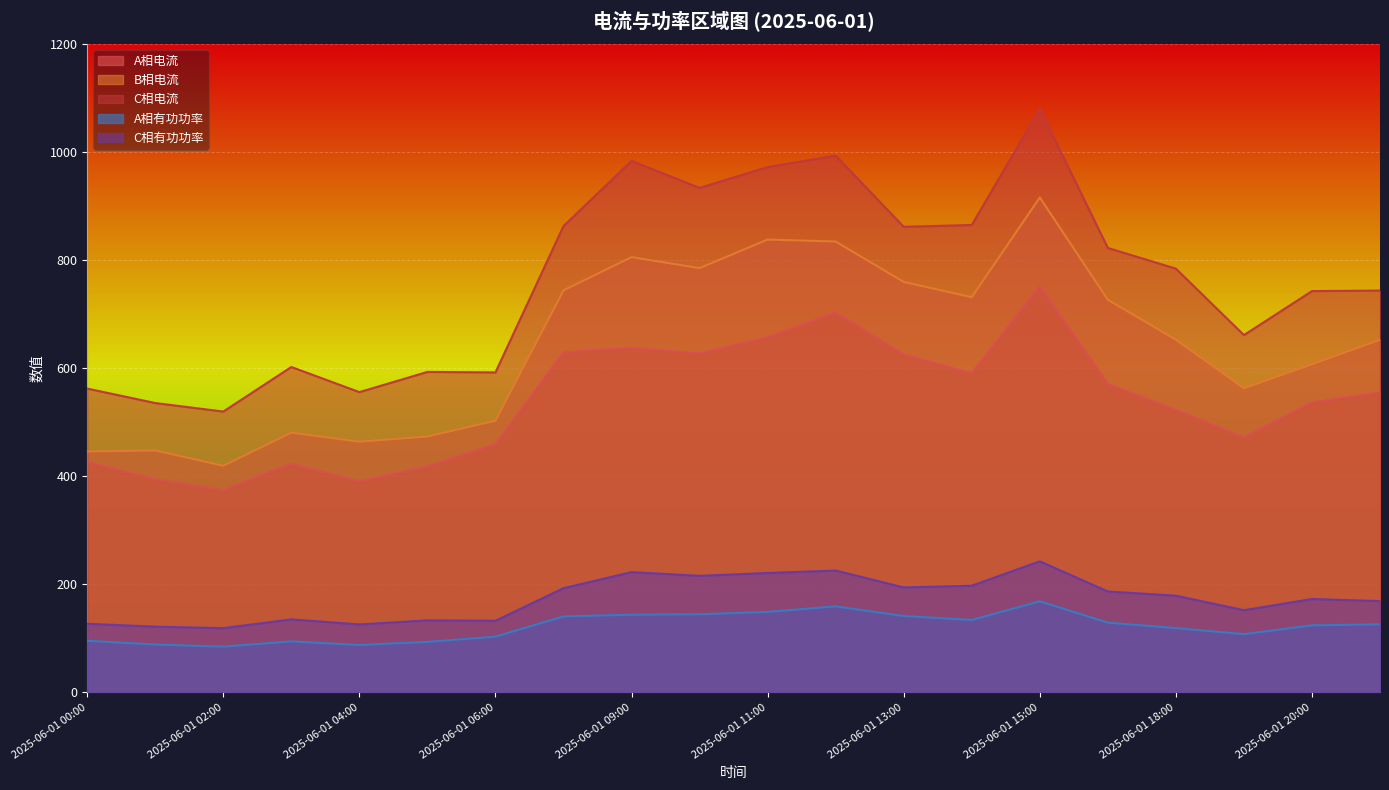

Is the value of C相电流 at 2025-06-01 00:00 greater than the value of A相有功功率 at 2025-06-01 17:00?

Yes